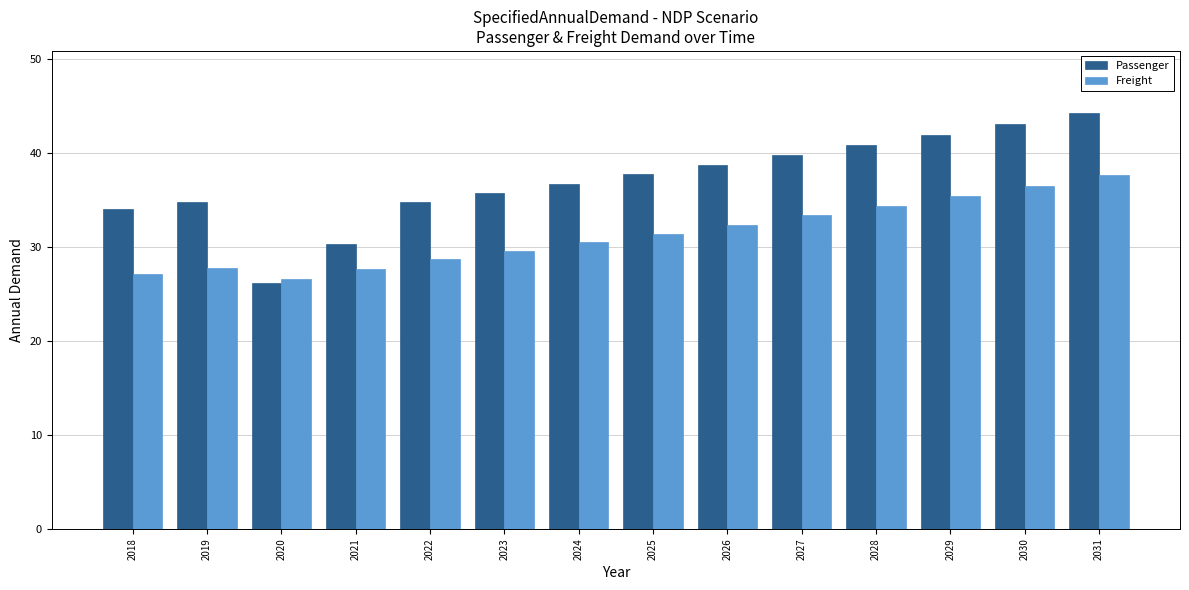

What is the value of the Freight bar at the 10th from the left?

33.4